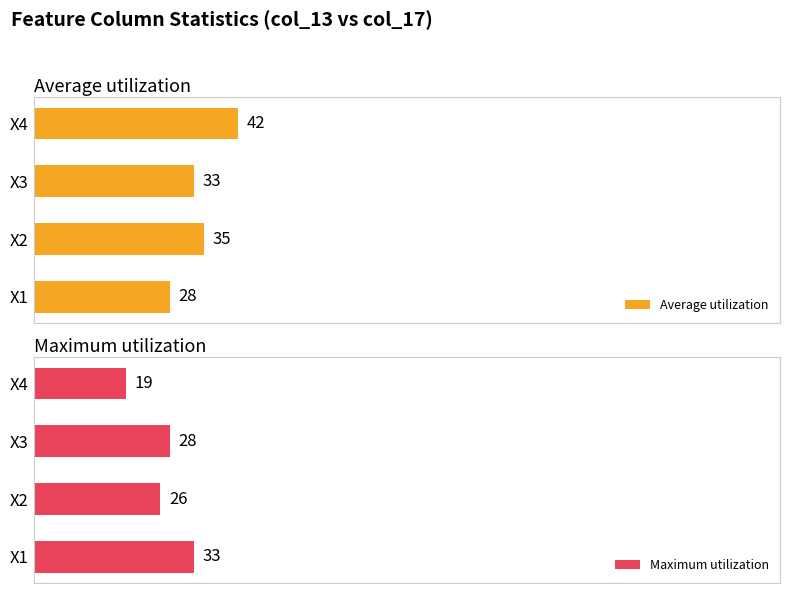

How many bars are there in total?

8